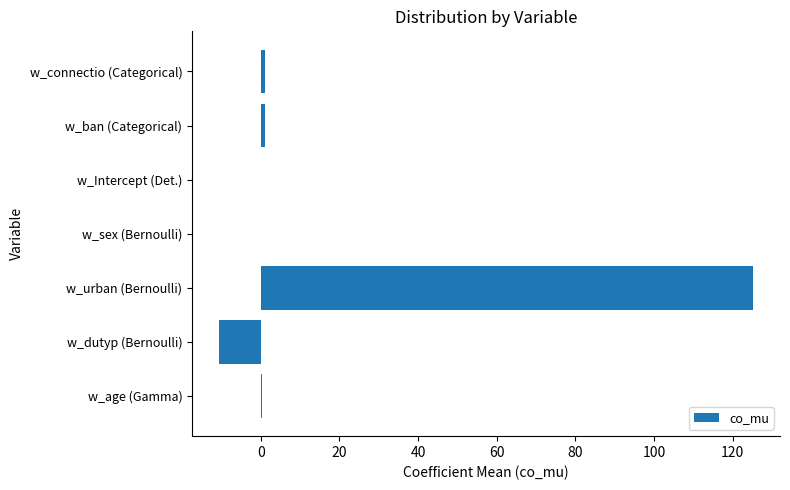

The value at w_Intercept (Det.) is -71.7. True or false?

False